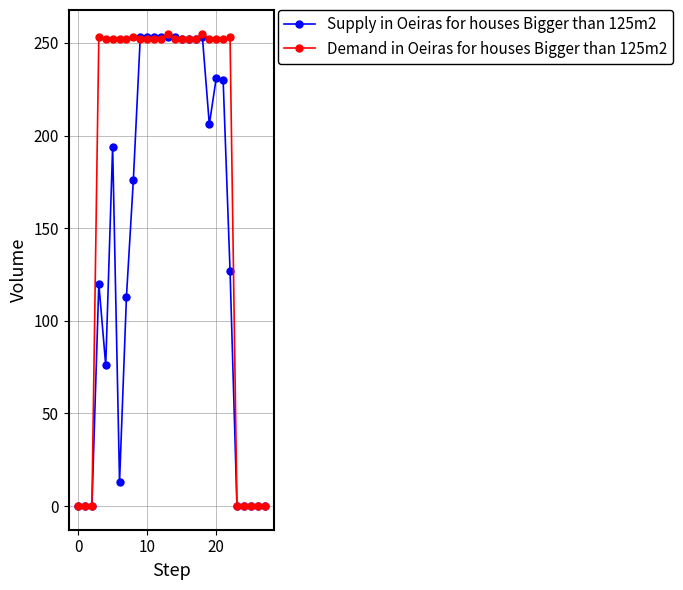

Which series has the largest range (max minus min)?

Demand in Oeiras for houses Bigger than 125m2